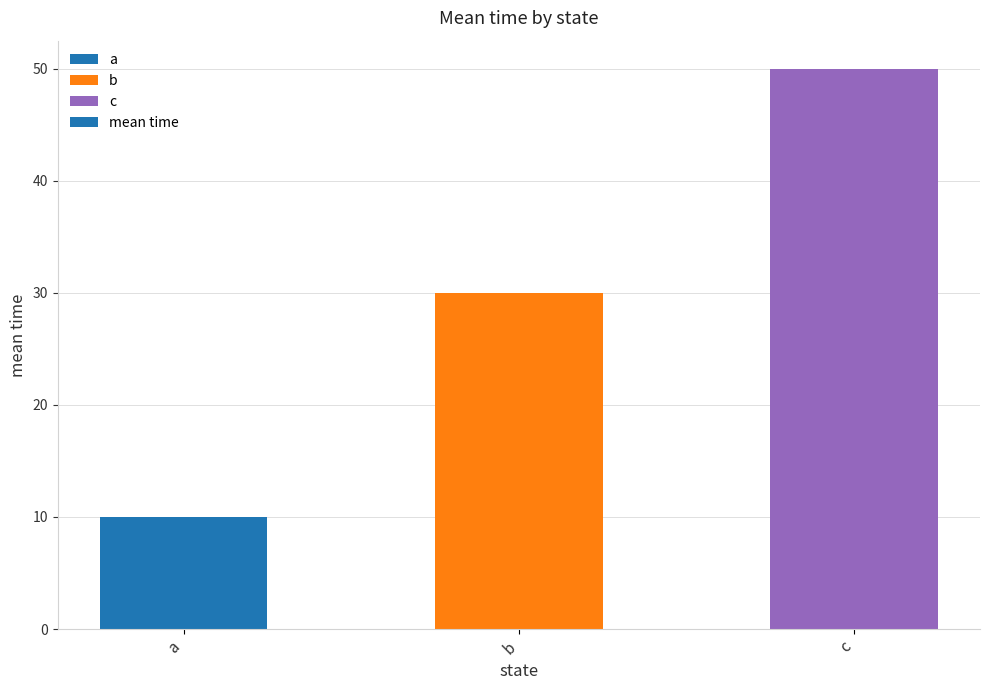

Reading right to left, extract all data points from this chart.

50	30	10